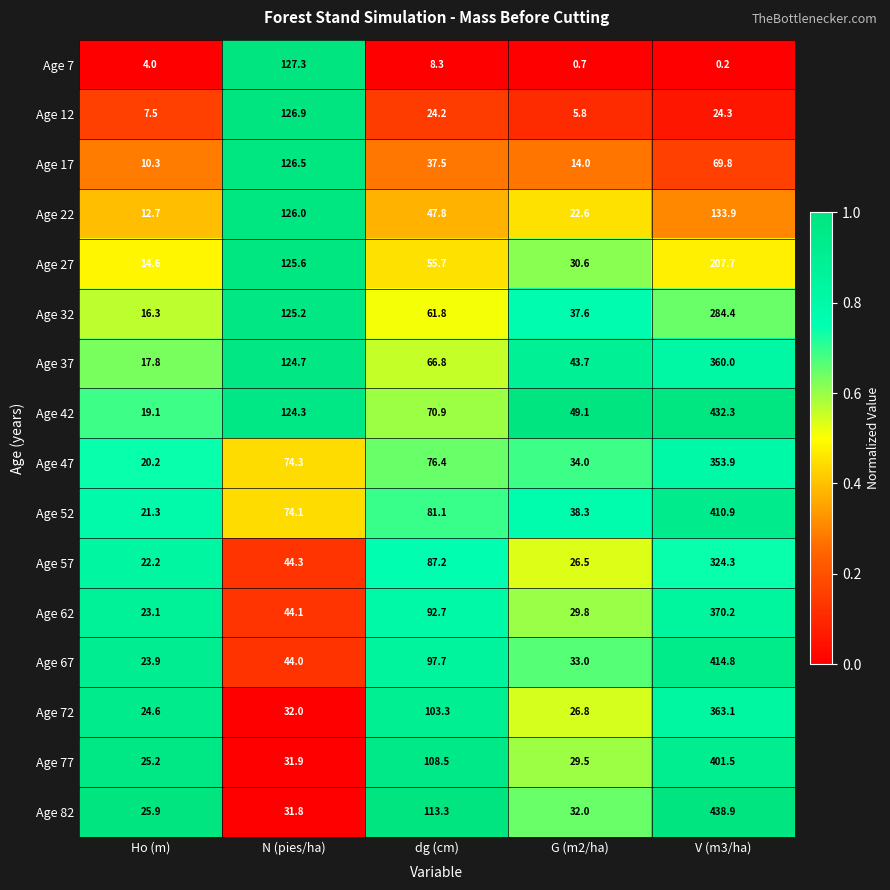

Which series changed the most between Ho (m) and dg (cm)?

Age 82